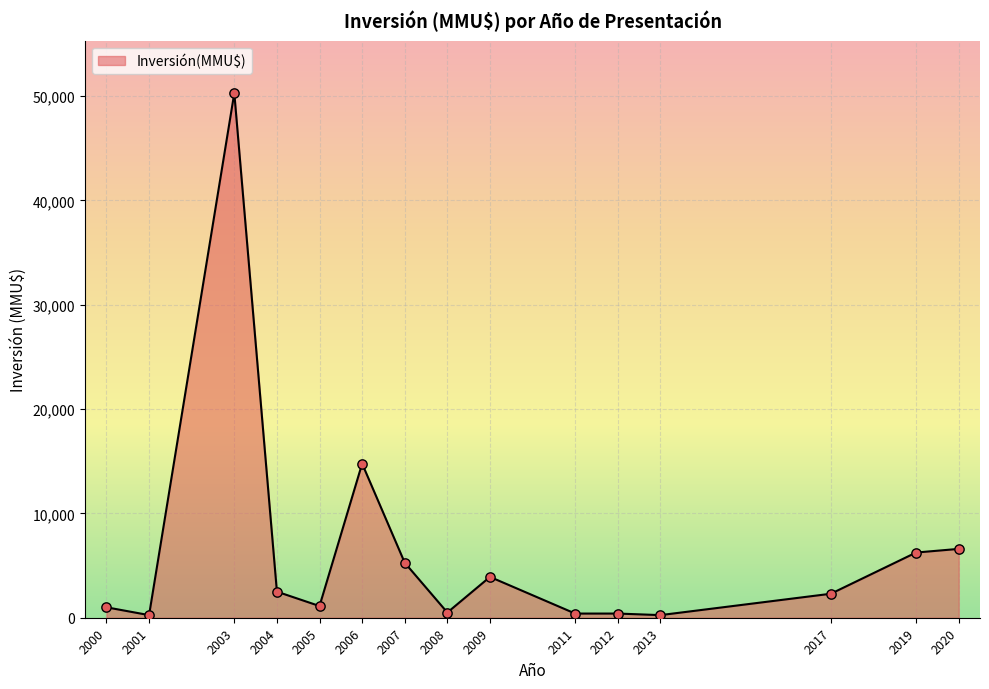

What is the ratio of the value at 2013 to the value at 2017?

0.1